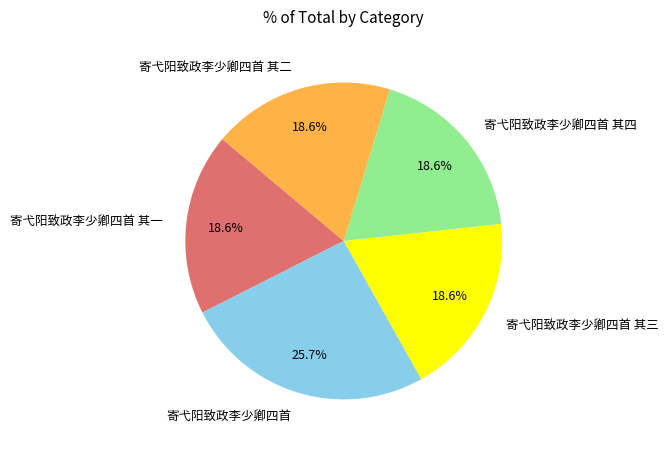

To the nearest percent, what portion does 寄弋阳致政李少卿四首 其四 represent?

19%